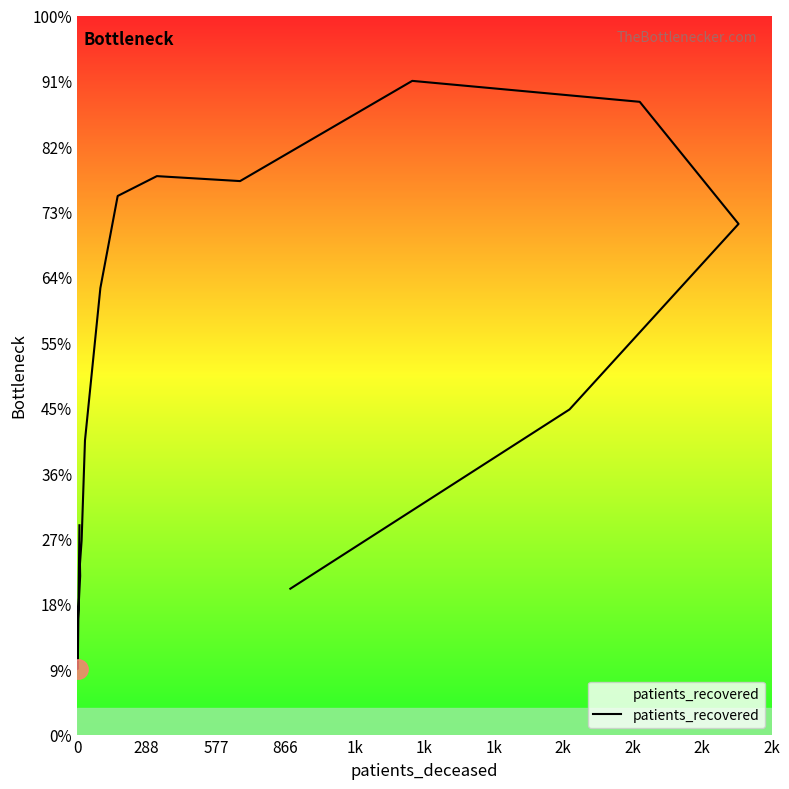

What is the label of the 7th point from the left?

1k